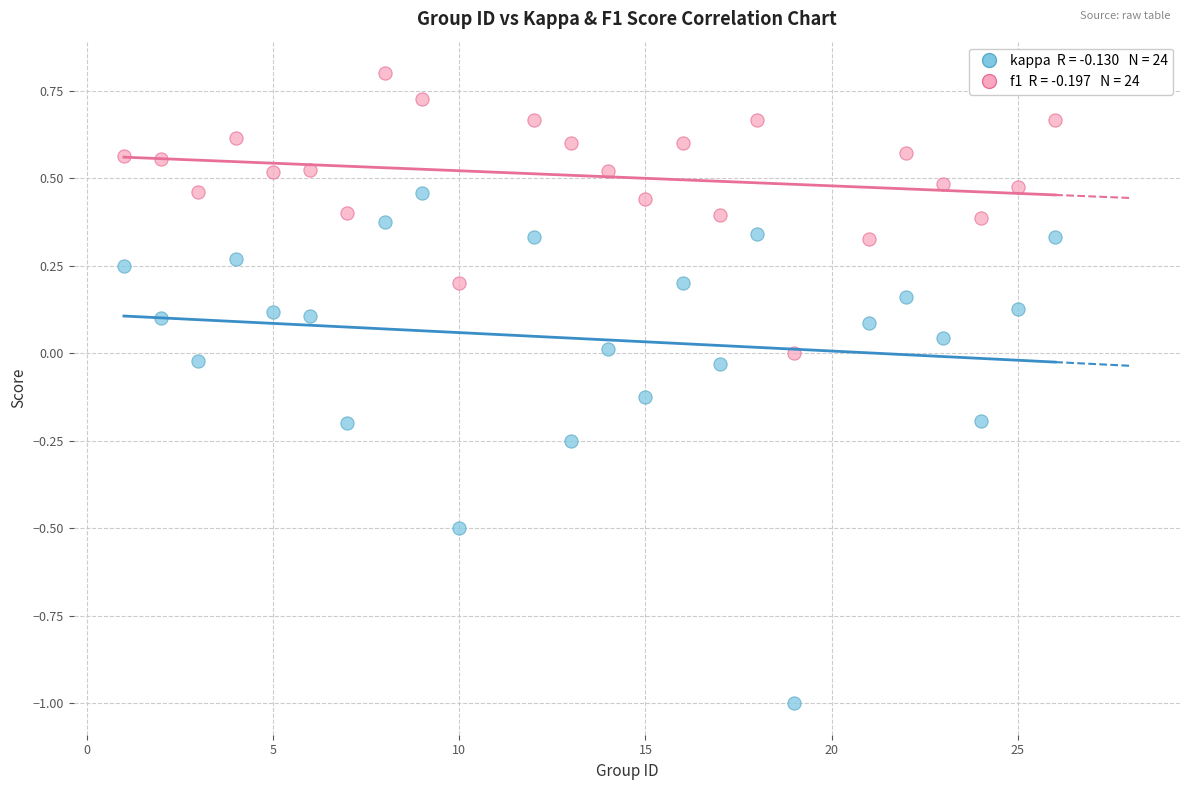

Across all data points, what is the range of Y values (max minus min)?

1.8